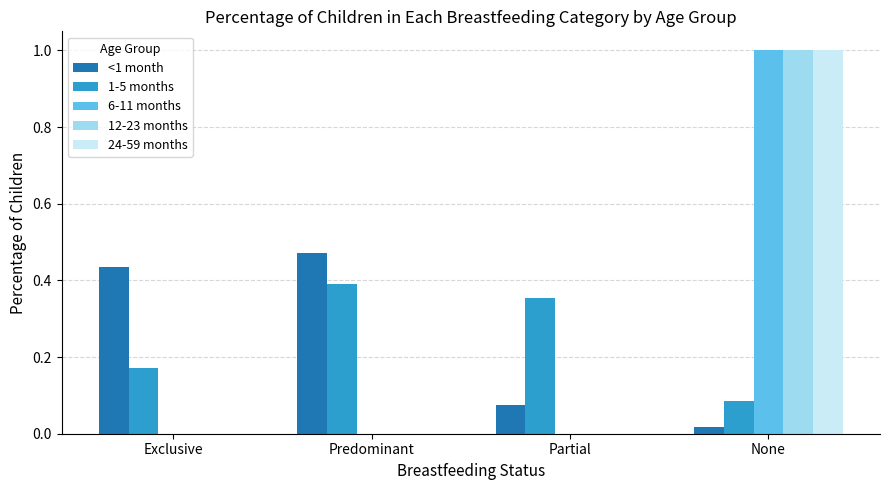

Are the bars horizontal?

No